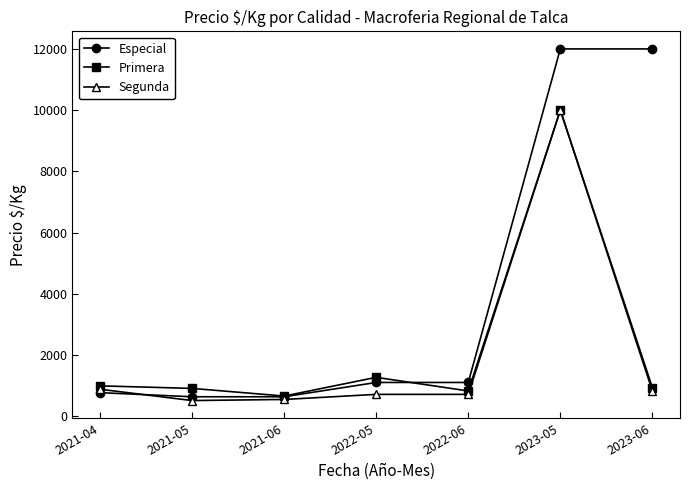

What is the highest value of the Segunda series?

10000